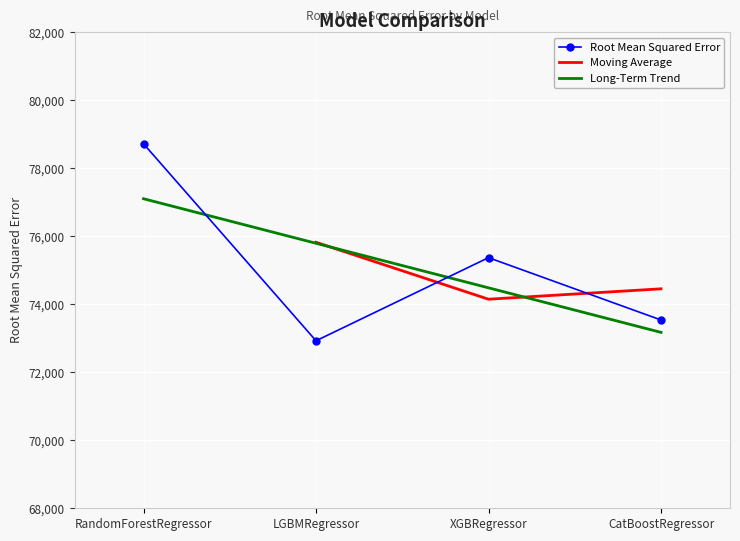

Where is the data nearest to the value 75826?

XGBRegressor